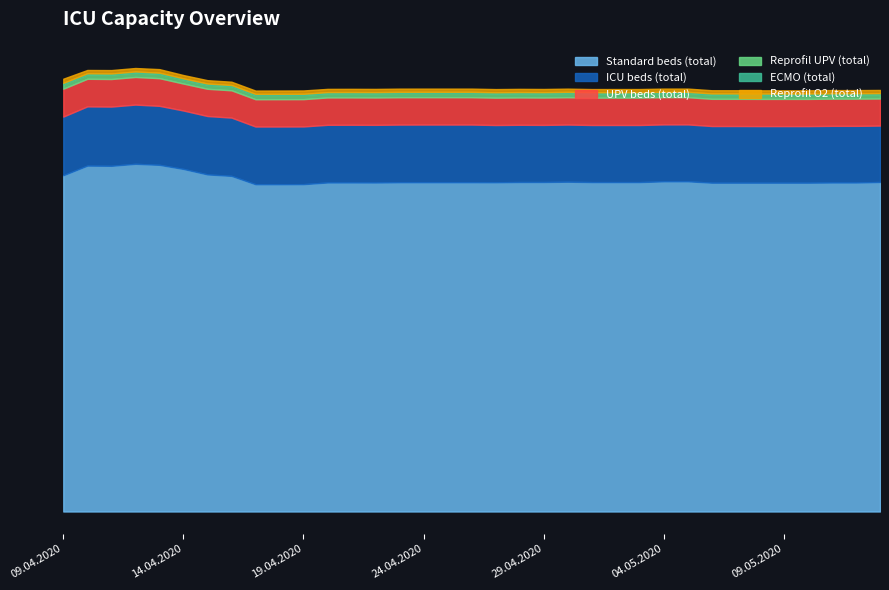

What is the difference between the Reprofil UPV (total) values at 09.05.2020 and 19.04.2020?

1